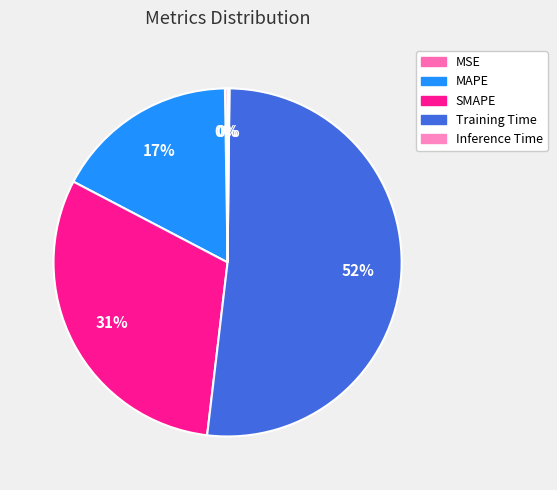

The MAPE slice represents 25% of the pie. True or false?

False